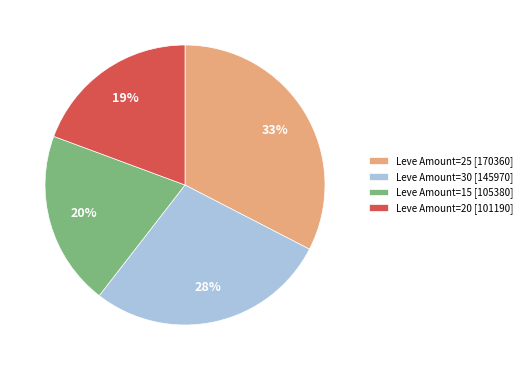

Rank the categories by value from lowest to highest.

Leve Amount=20 [101190], Leve Amount=15 [105380], Leve Amount=30 [145970], Leve Amount=25 [170360]